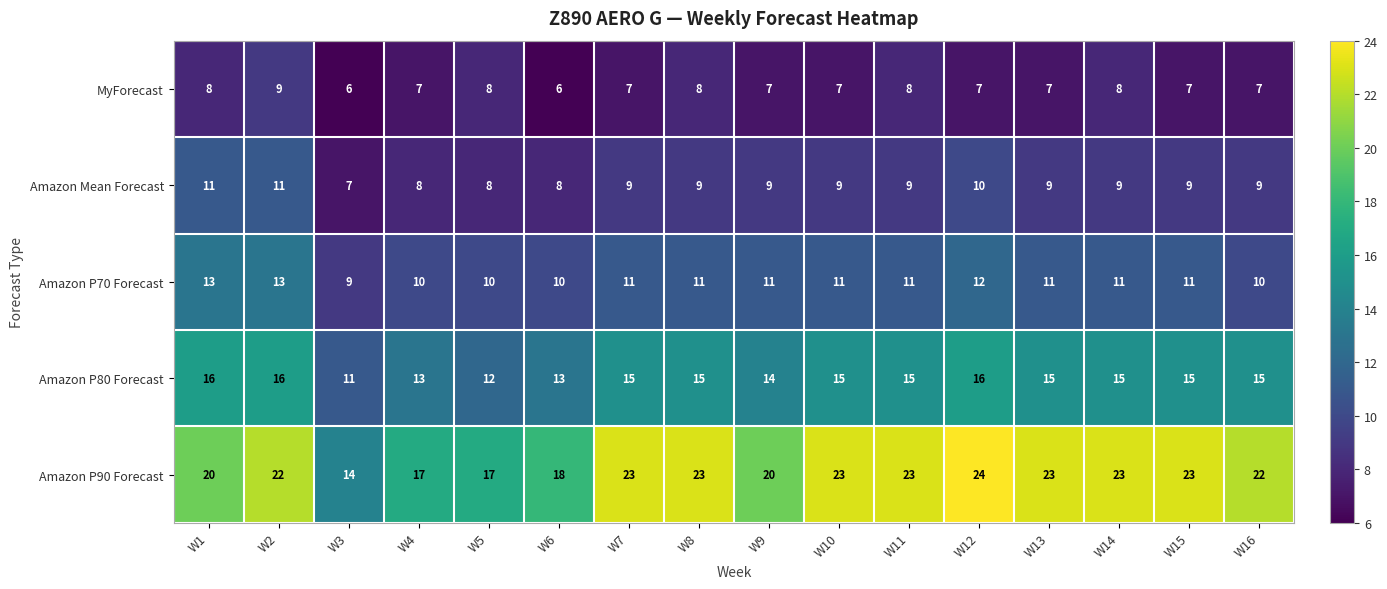

Is the value of Amazon Mean Forecast at W9 greater than the value of Amazon P90 Forecast at W10?

No